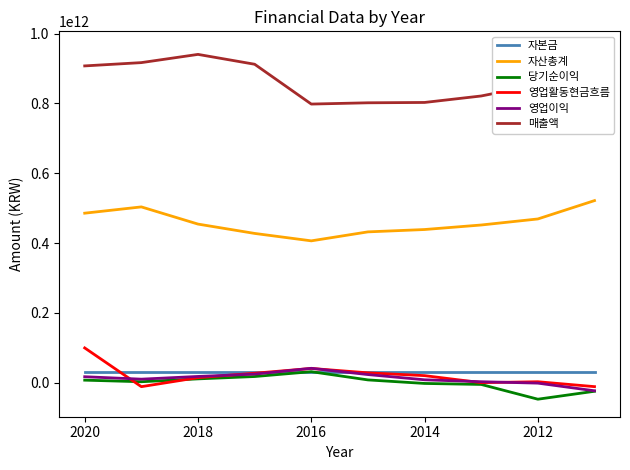

What is the minimum value shown in the chart?

-47444301053